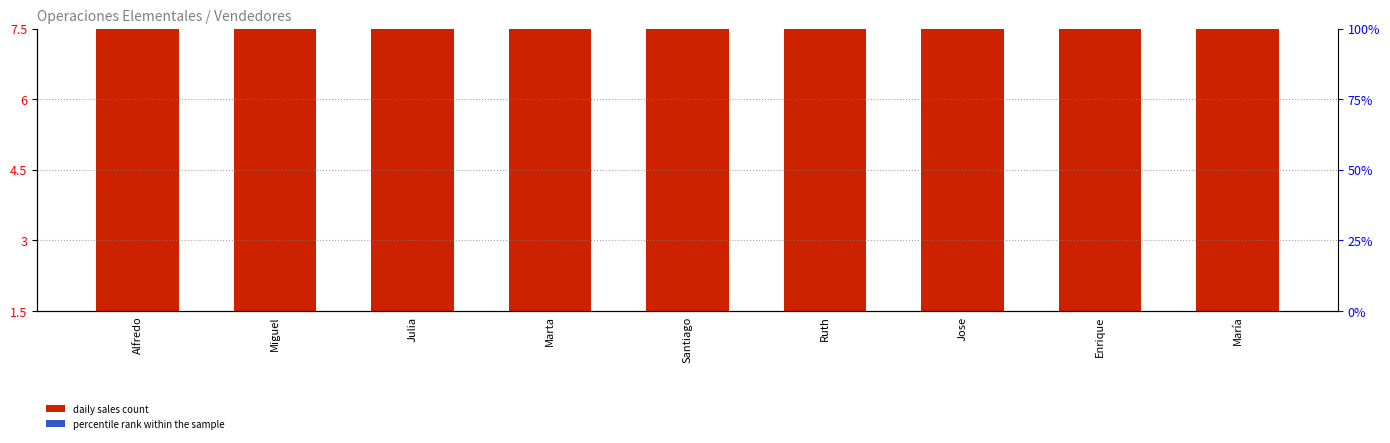

What is the change in value from Julia to Ruth?

+0.8